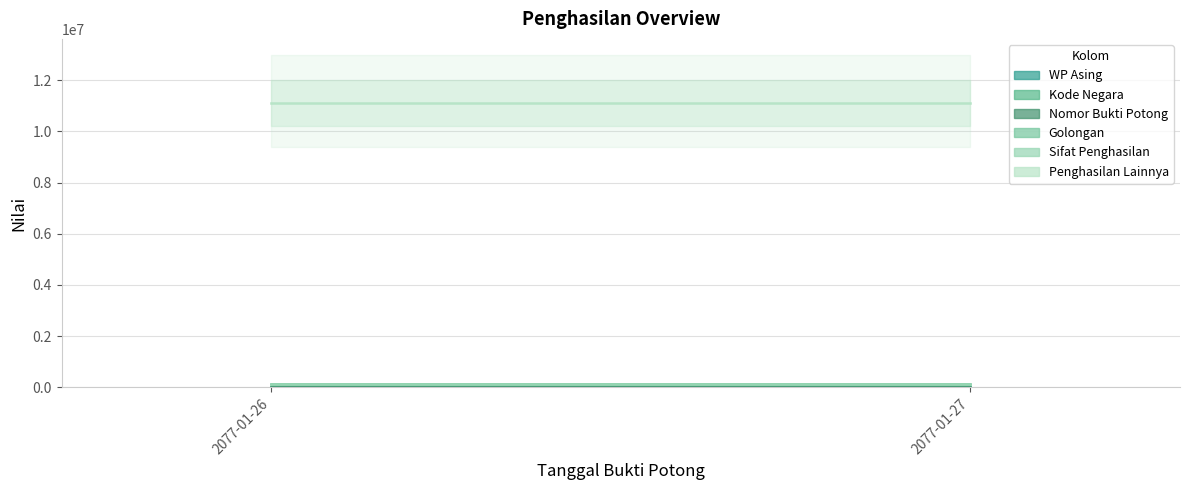

What is the spread (max minus min) of values at 2077-01-26?

11099022